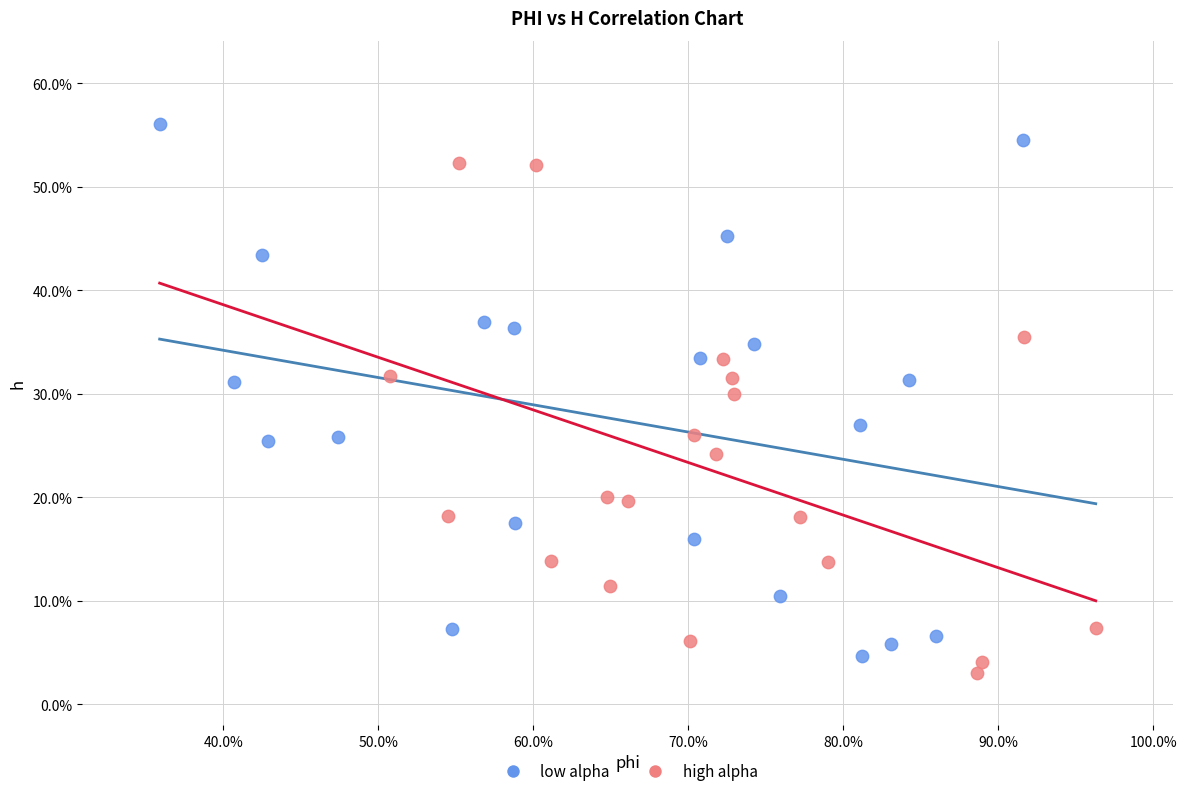

Which series contains the highest Y value?

low alpha